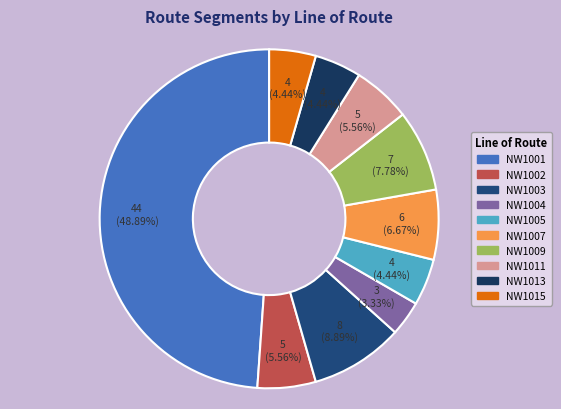

To the nearest percent, what percentage of the pie is NW1004?

3%